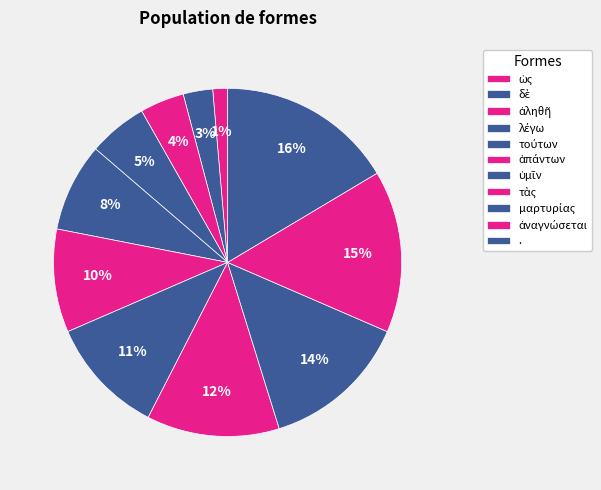

The λέγω slice represents 5% of the pie. True or false?

True